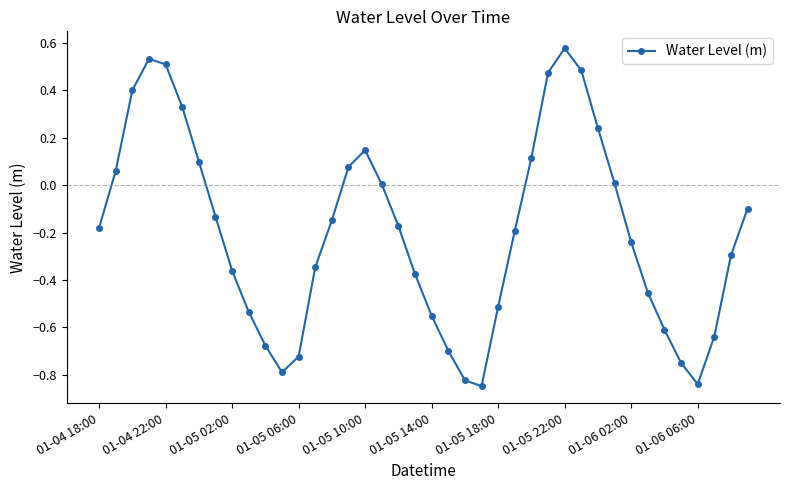

Count the number of data series in this chart.

1